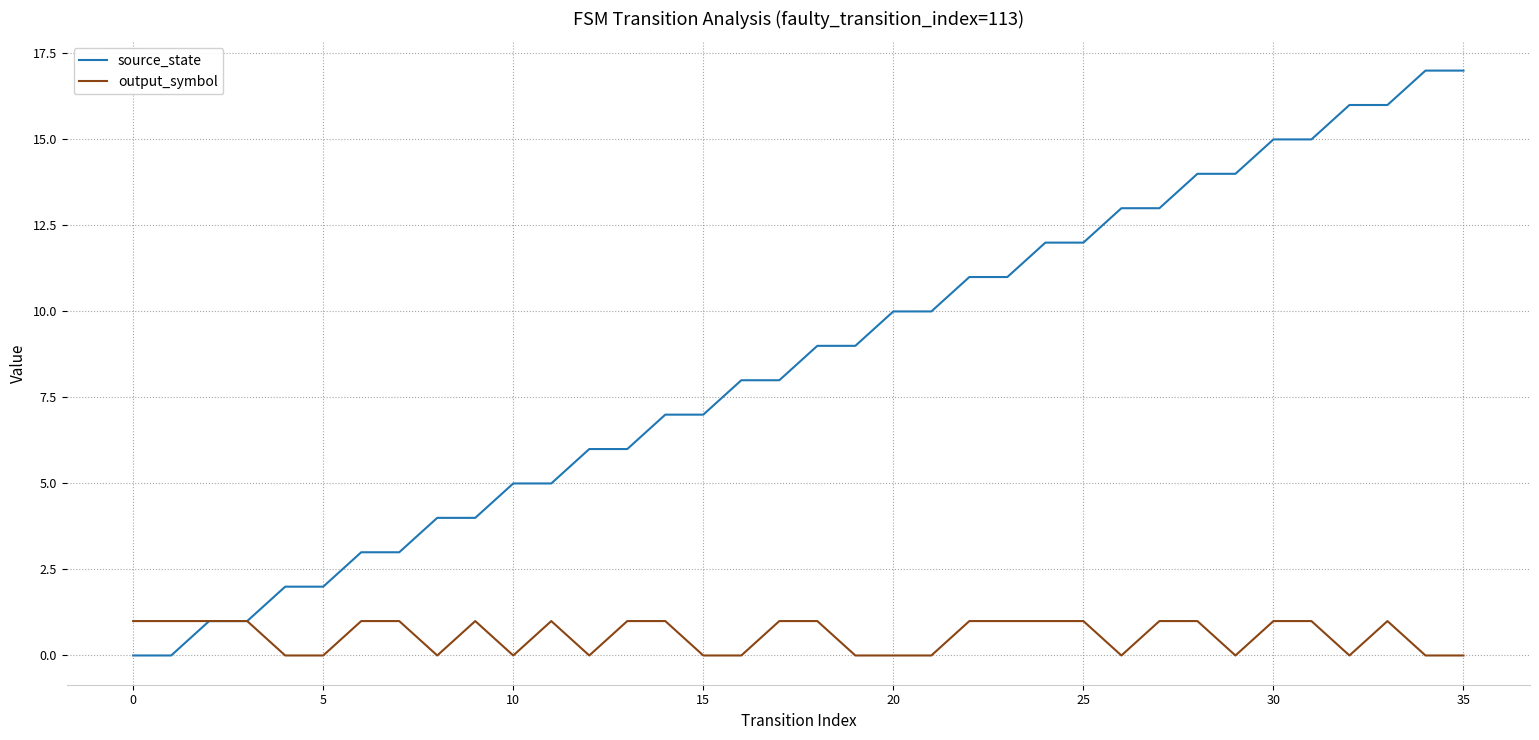

What is the greatest value displayed?

17